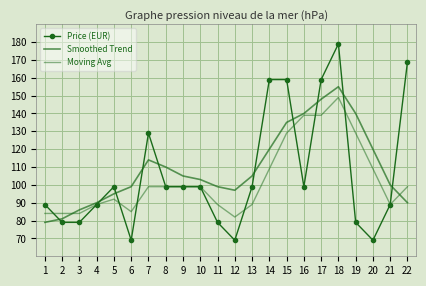

In Moving Avg, how many points are higher than both neighbors (excluding endpoints)?

2